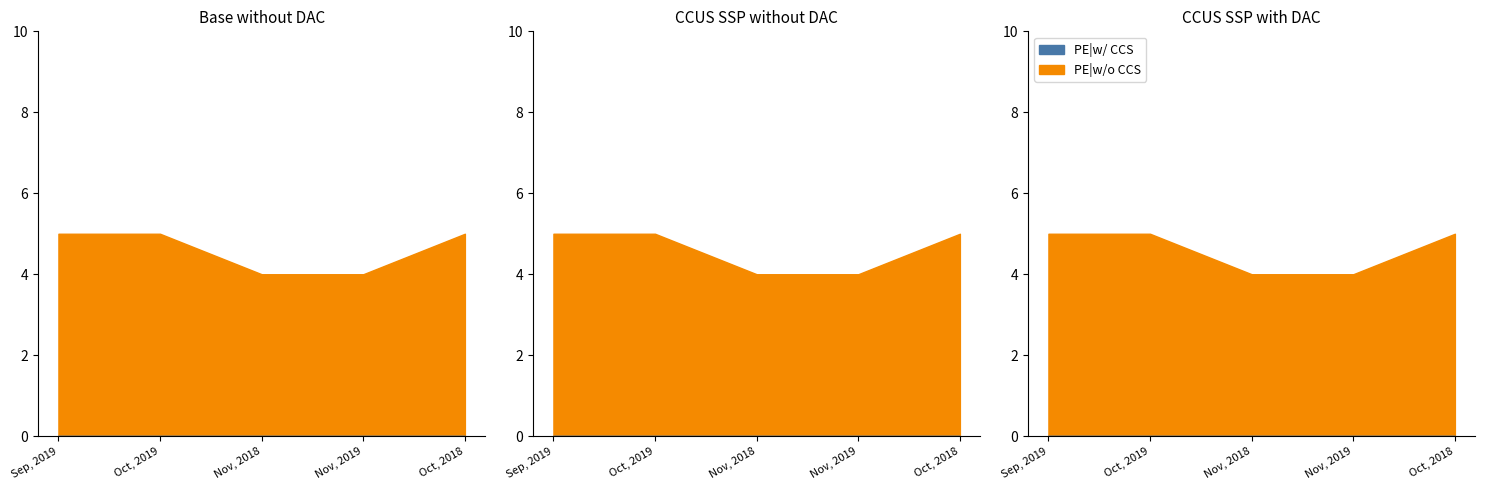

At which label is PE|w/ CCS closest to 0?

Sep, 2019